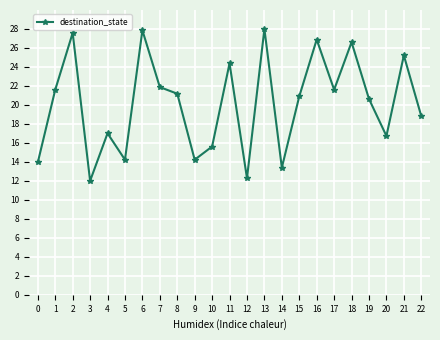

What is the maximum value shown in the chart?

28.0